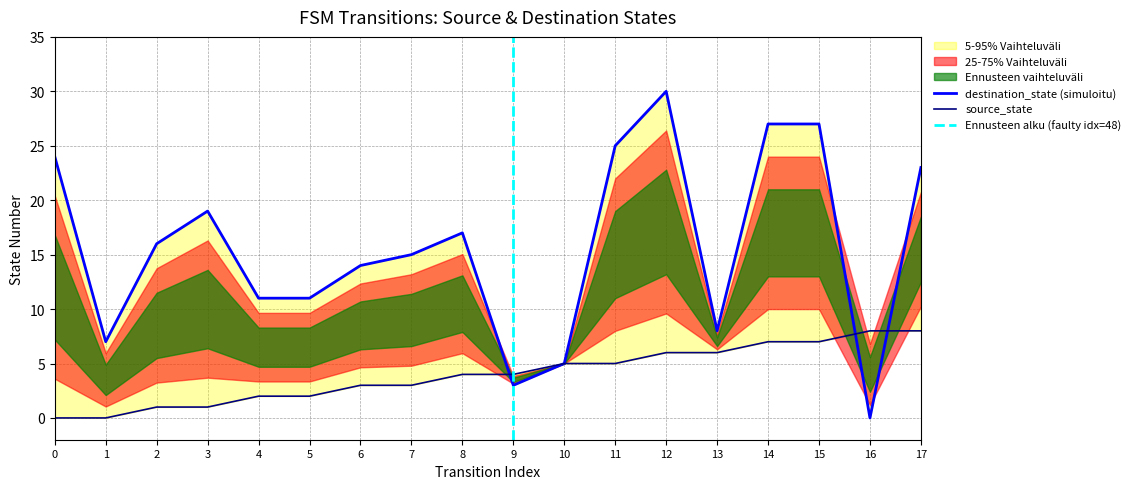

At which label is source_state closest to 4?

8